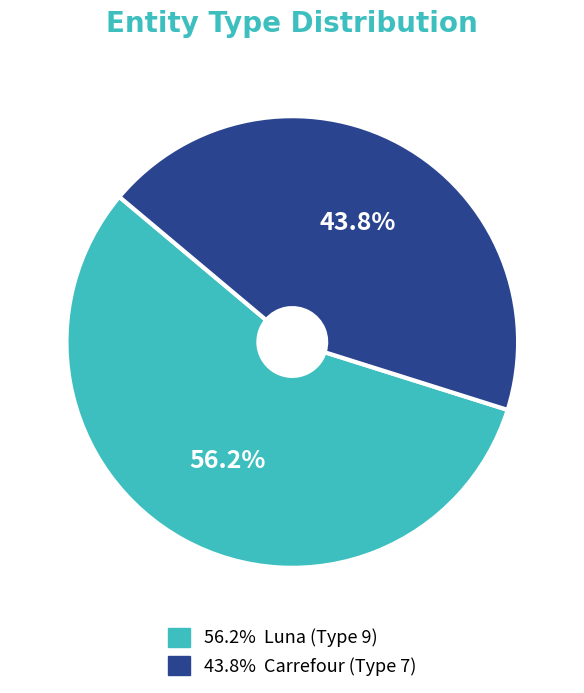

Is there a majority slice in this chart?

Yes